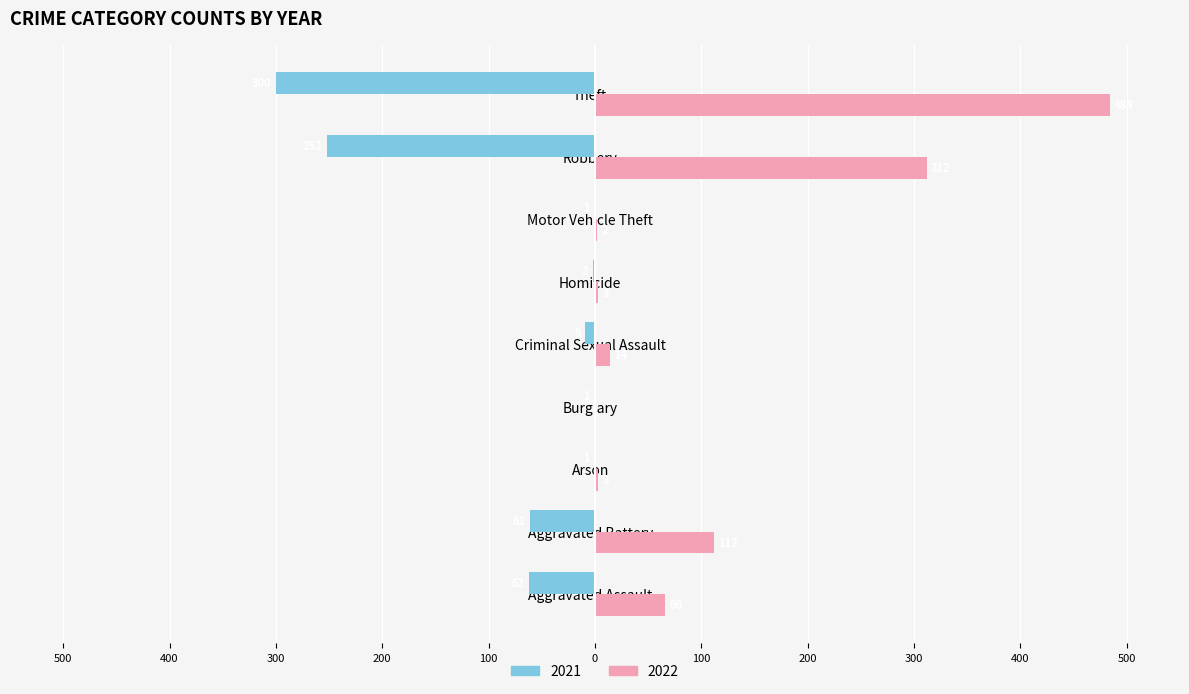

Reading left to right, transcribe all the data shown in this chart.

2021: -62	-61	-1	-1	-9	-2	-1	-252	-300
2022: 66	112	3	0	14	3	2	312	484